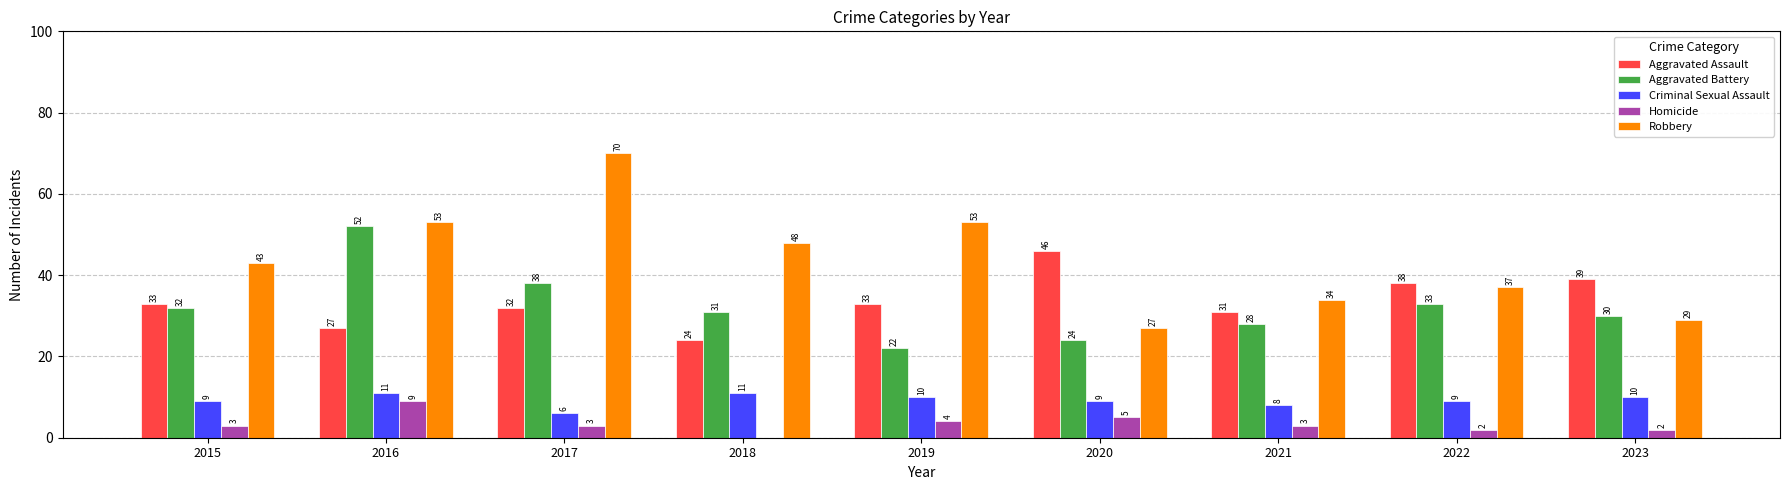

Reading left to right, list all the values displayed in this chart.

Aggravated Assault: 2015=33	2016=27	2017=32	2018=24	2019=33	2020=46	2021=31	2022=38	2023=39
Aggravated Battery: 2015=32	2016=52	2017=38	2018=31	2019=22	2020=24	2021=28	2022=33	2023=30
Criminal Sexual Assault: 2015=9	2016=11	2017=6	2018=11	2019=10	2020=9	2021=8	2022=9	2023=10
Homicide: 2015=3	2016=9	2017=3	2018=0	2019=4	2020=5	2021=3	2022=2	2023=2
Robbery: 2015=43	2016=53	2017=70	2018=48	2019=53	2020=27	2021=34	2022=37	2023=29